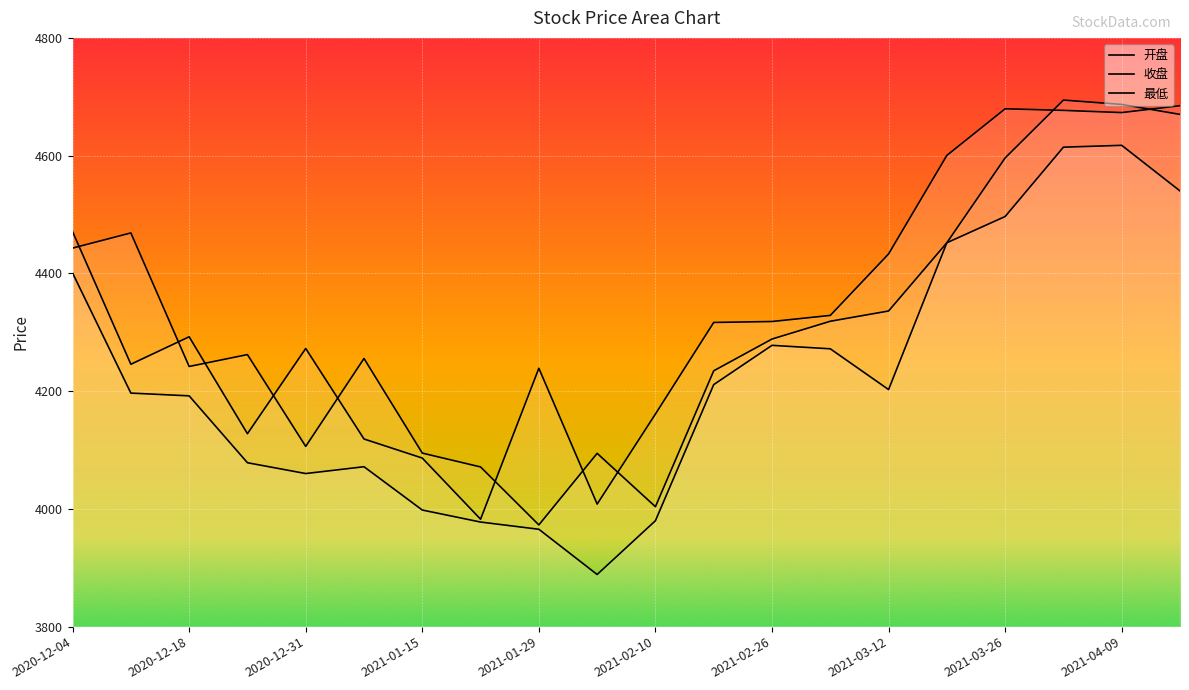

The 开盘 series shows 4094.8 at 2021-01-15. True or false?

True